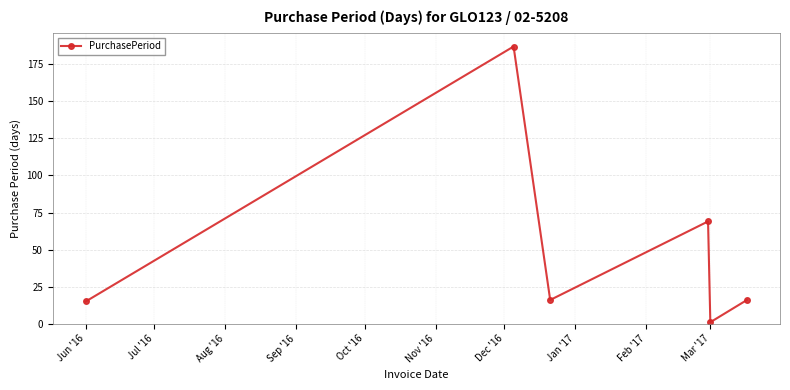

What is the greatest value displayed?

187